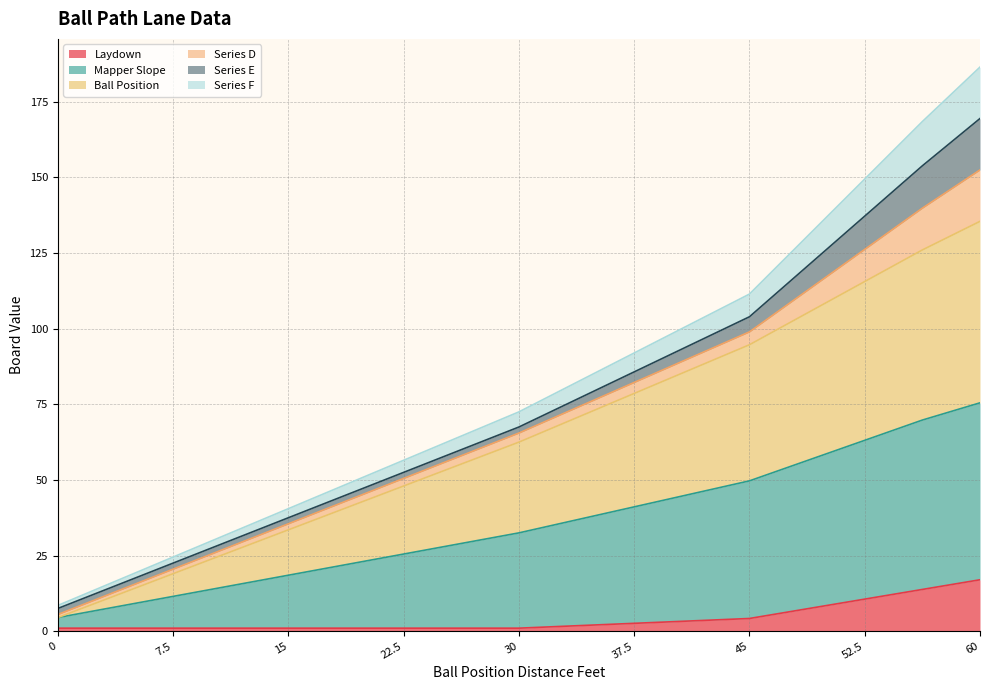

What is the maximum value shown in the chart?

186.5